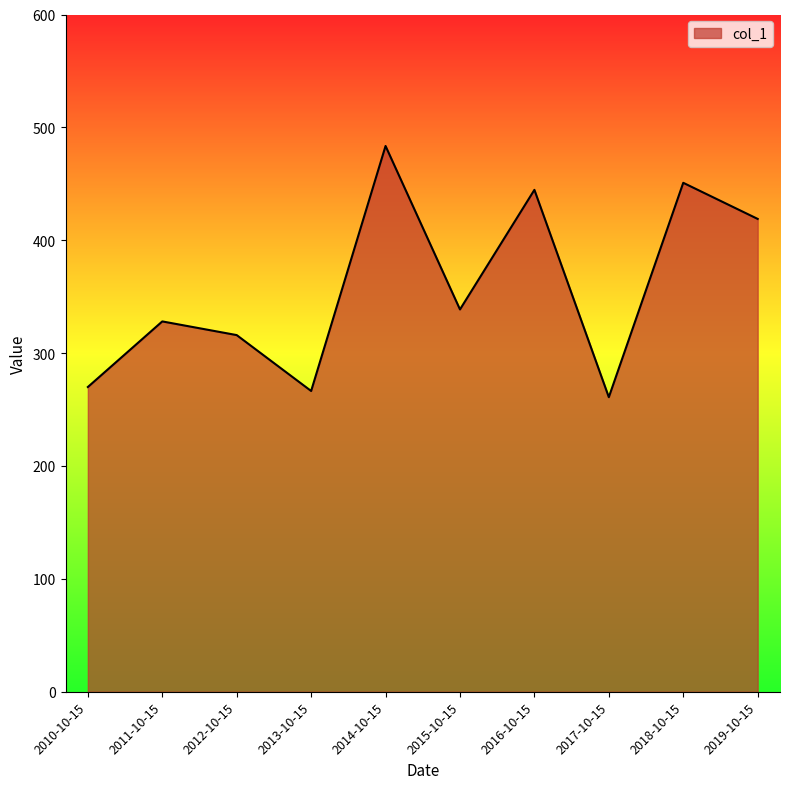

What is the sum of all values?

3578.1